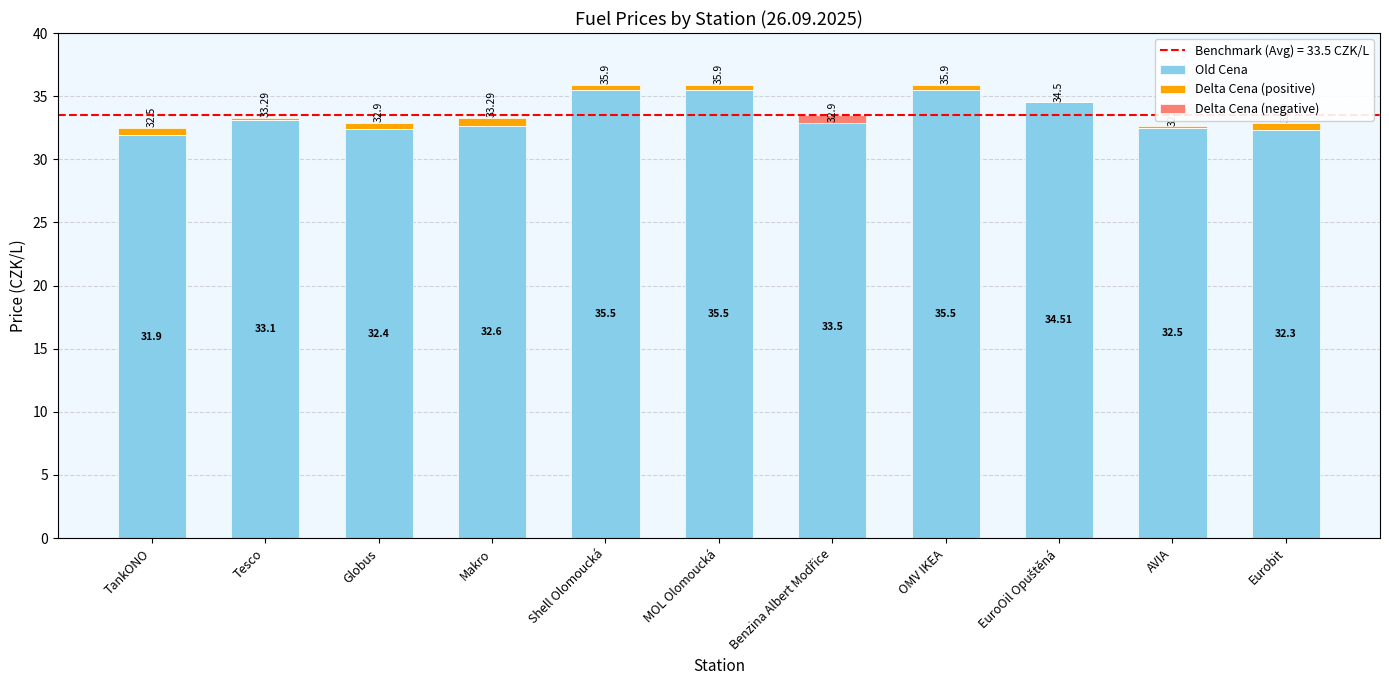

List the series in order of their peak value, lowest first.

Delta Cena (negative), Delta Cena (positive), Old Cena